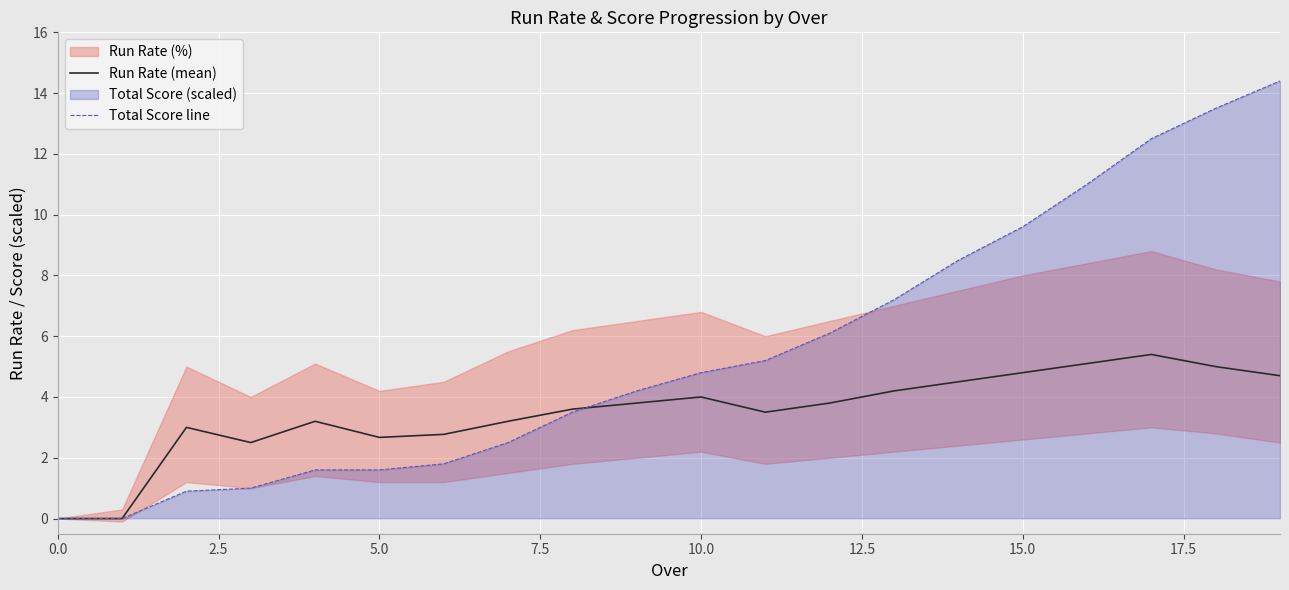

The value of Run Rate (mean) at 15.0 is 4.8. True or false?

True